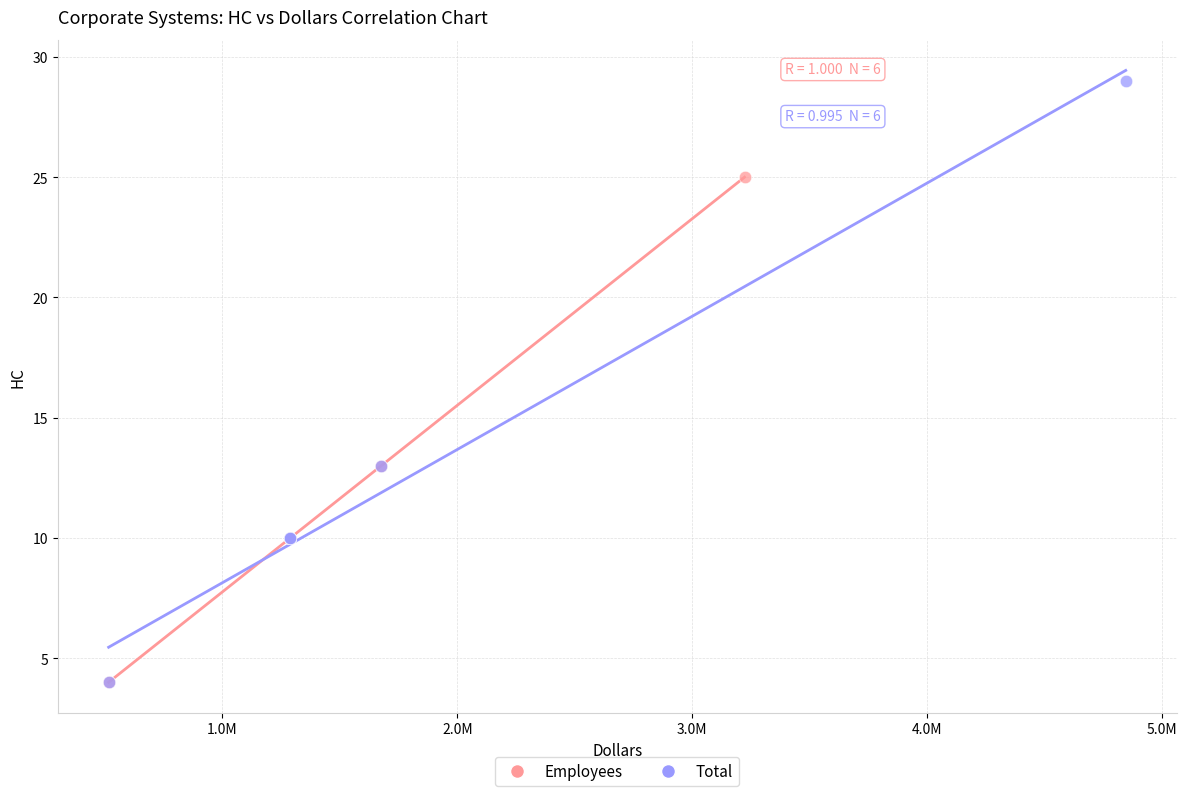

Which series contains the highest Y value?

Total